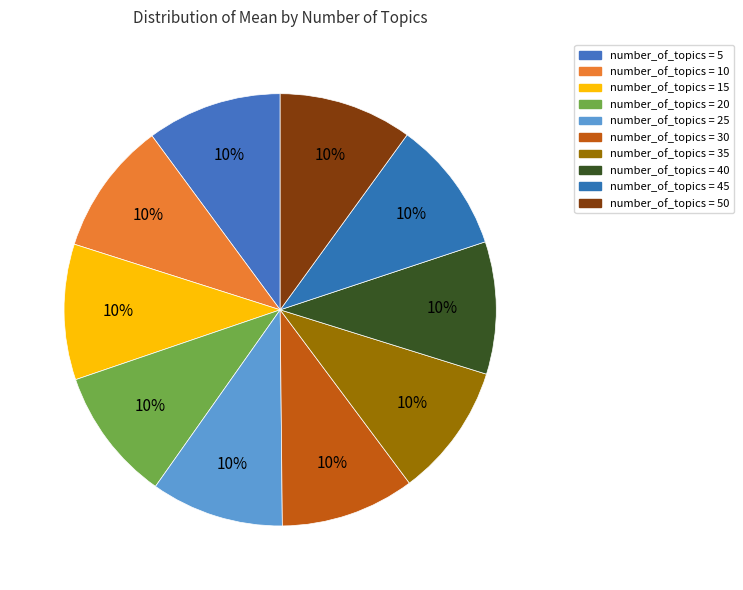

What is the largest slice in the pie chart?

15